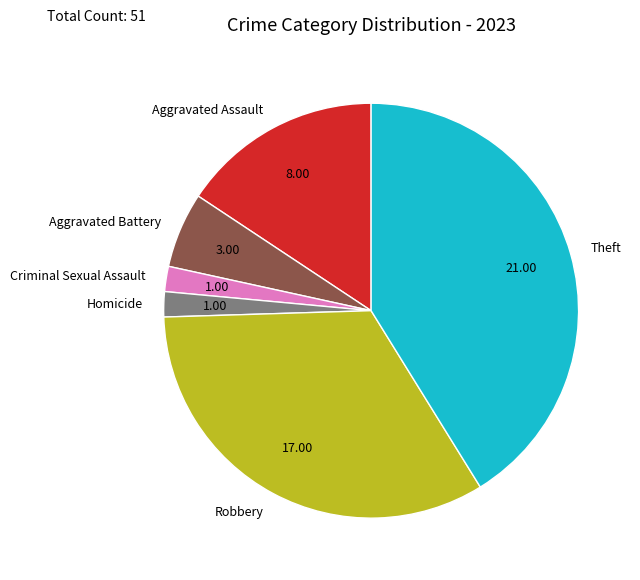

Is Aggravated Battery the majority of the pie?

No